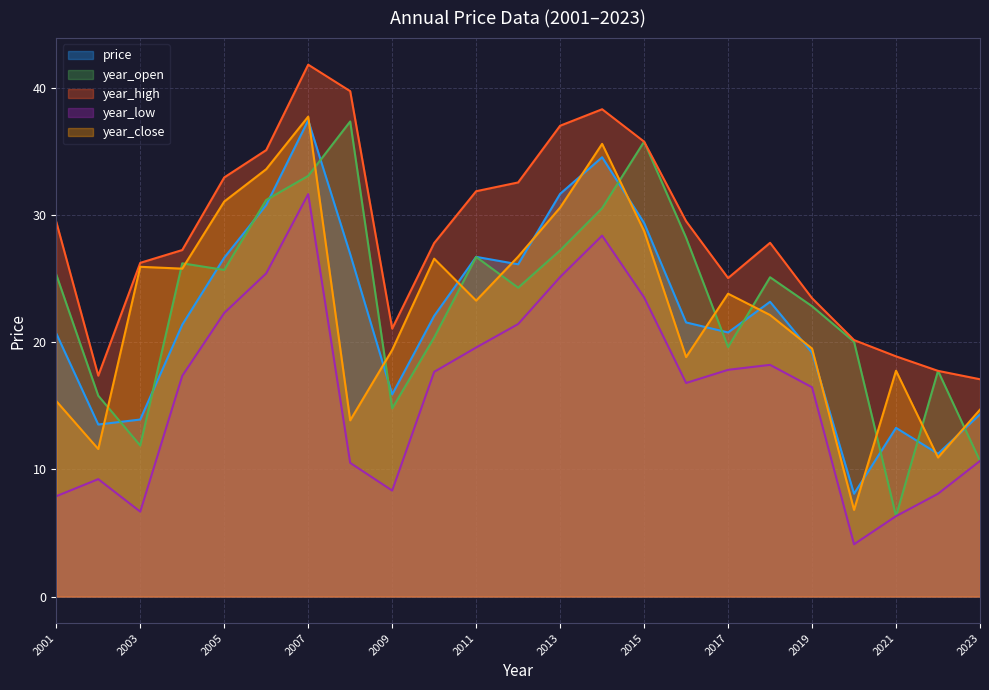

How many interior local valleys does the year_low series have?

4